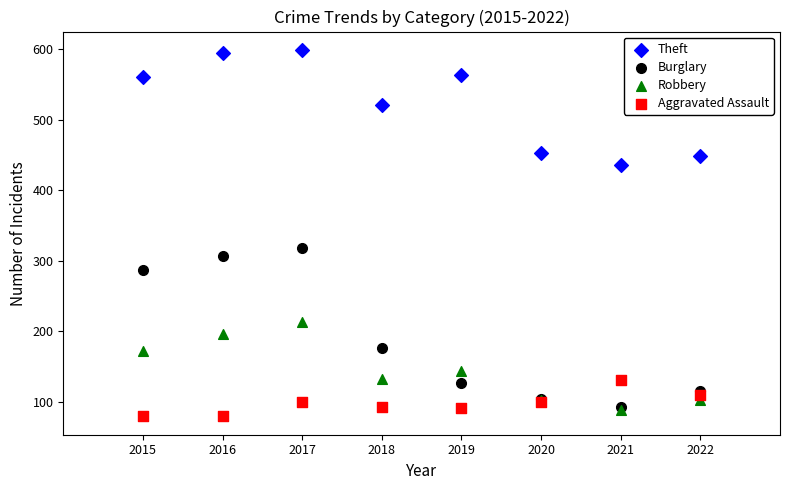

Across all series, what Y value is closest to 339?

318